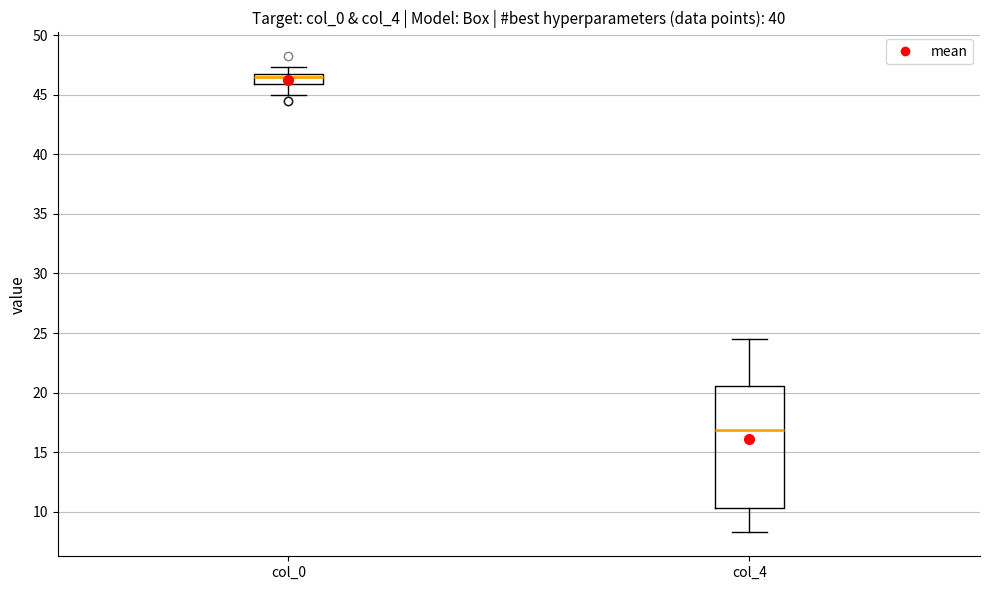

Reading left to right, transcribe this box plot: for each box, give where its median line is, the range the box spans, and where its two whiskers end, as read against the y-axis. The values are not printed on the chart, so give them approximately, as read against the axis.

col_0: median 46.5, box 46.0 to 47.0, whiskers 45.0 to 47.5
col_4: median 17.0, box 10.5 to 20.5, whiskers 8.5 to 24.5